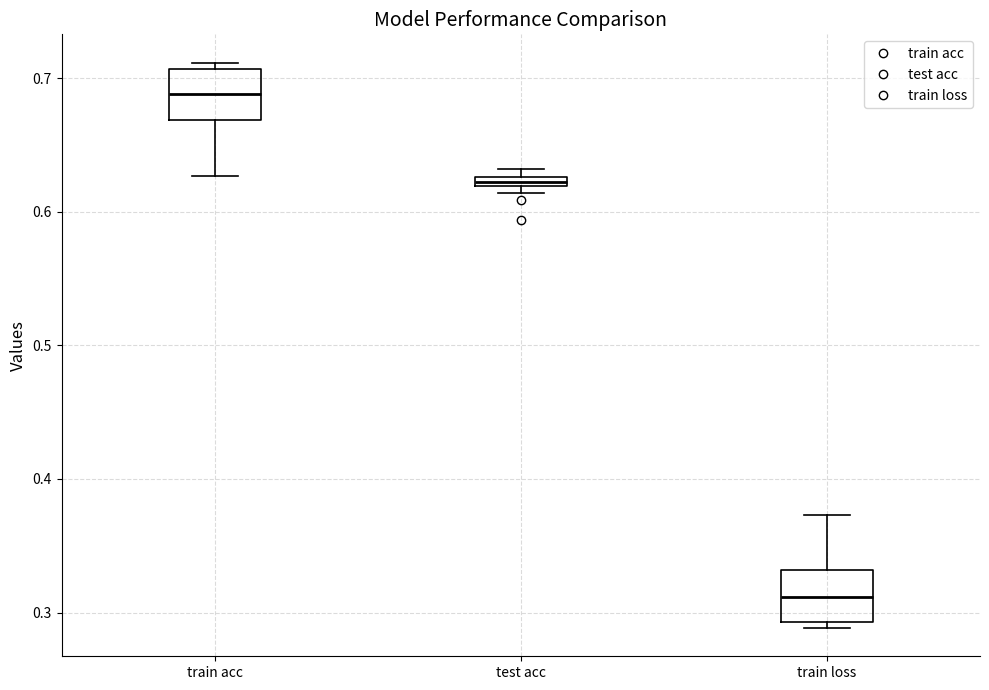

Which box's median line is the highest?

train acc